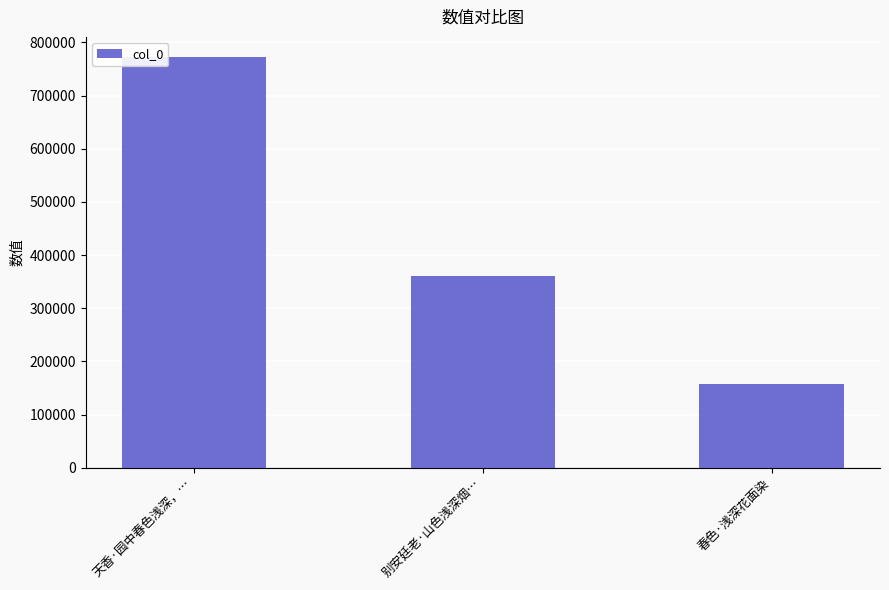

How many bars are there in total?

3